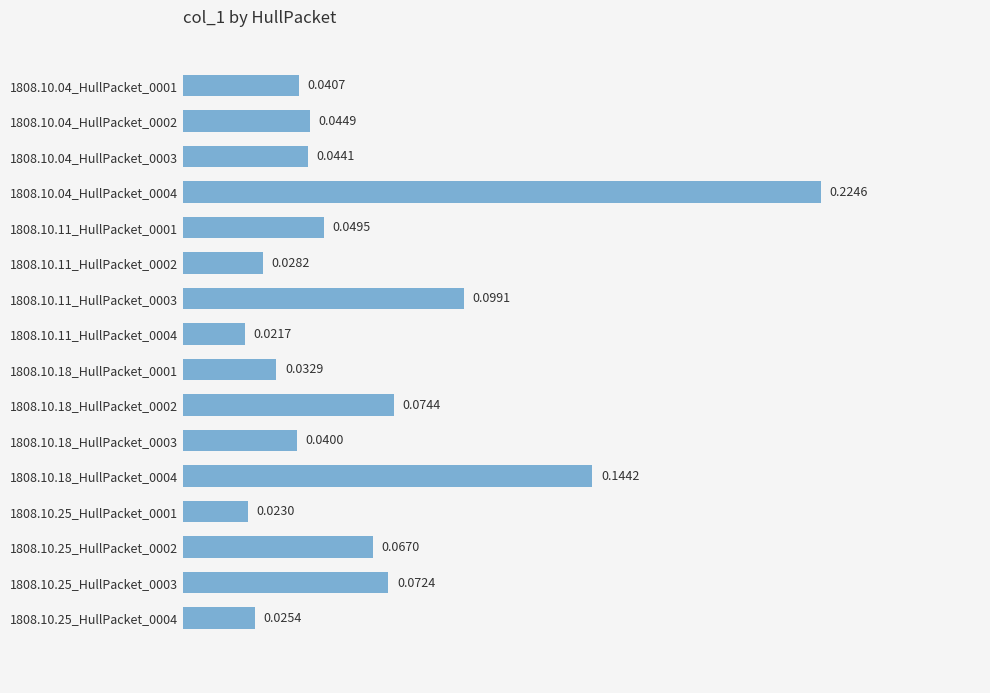

Is it true that the value at 1808.10.04_HullPacket_0001 is 0.0?

False